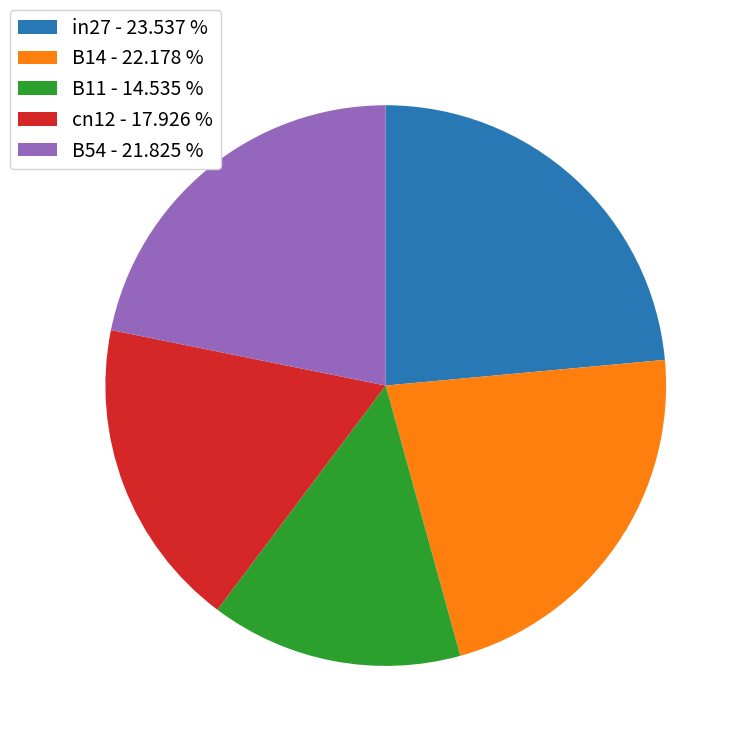

Between B54 and in27, which is larger?

in27